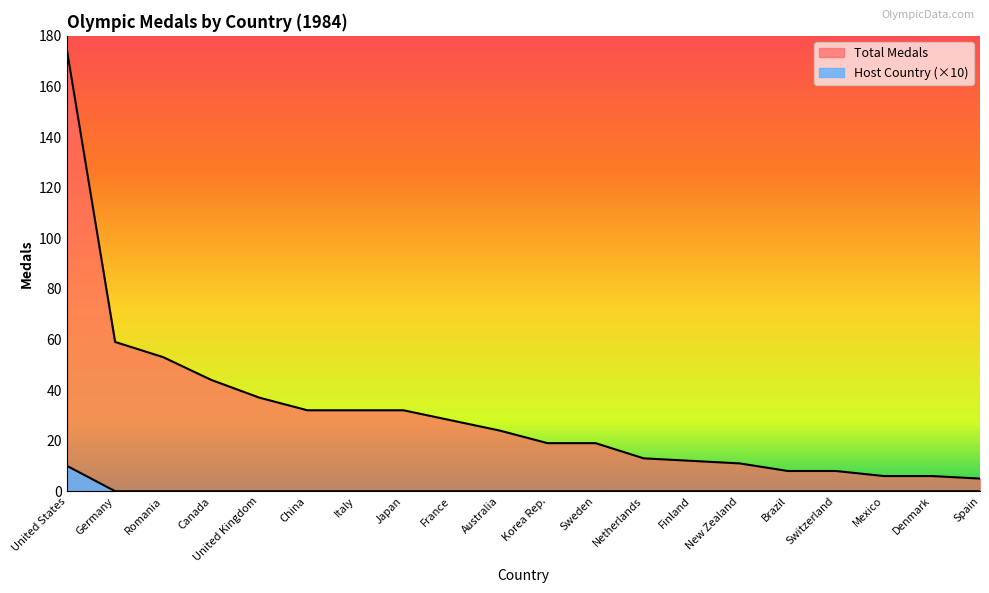

Which has a higher value, China or Finland?

China